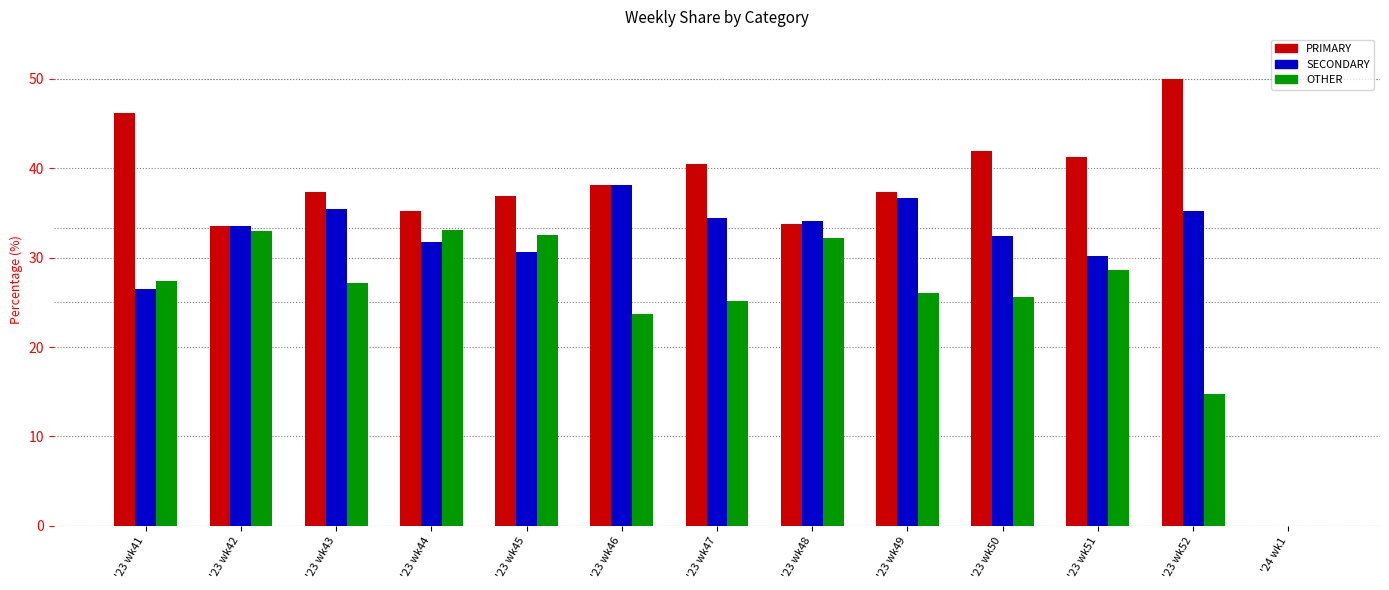

At which category does the chart reach its peak across all series?

'23 wk52